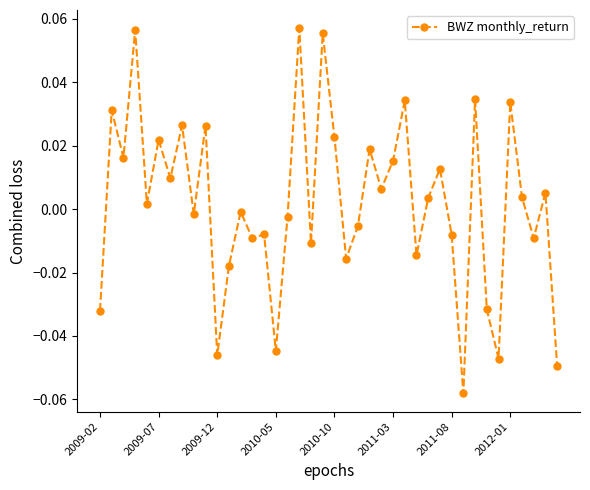

True or false: there are more than 0 points higher than both neighbors.

True